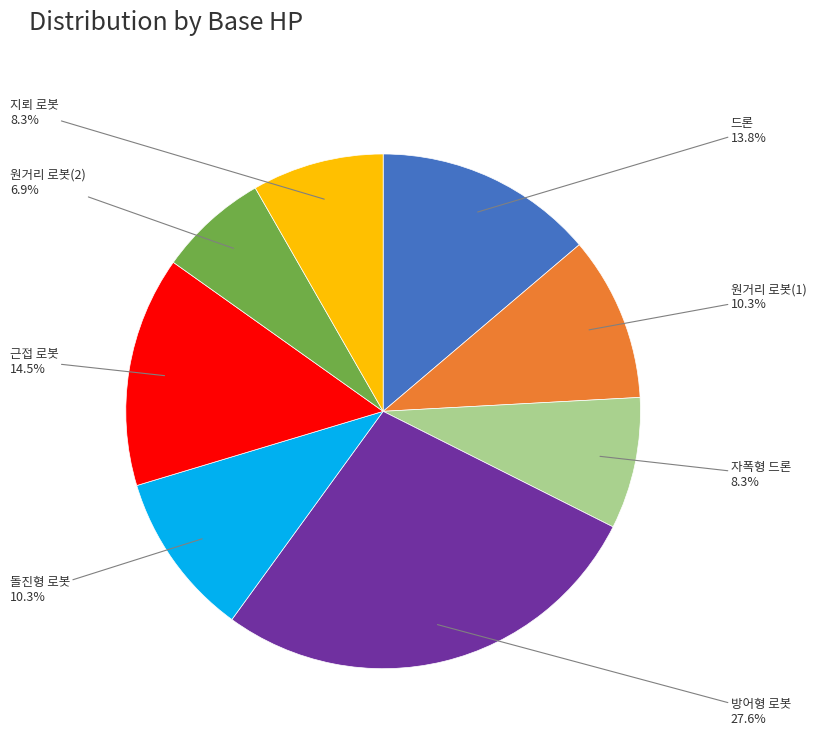

Is it true that 원거리 로봇(2) is 7% of the pie?

True